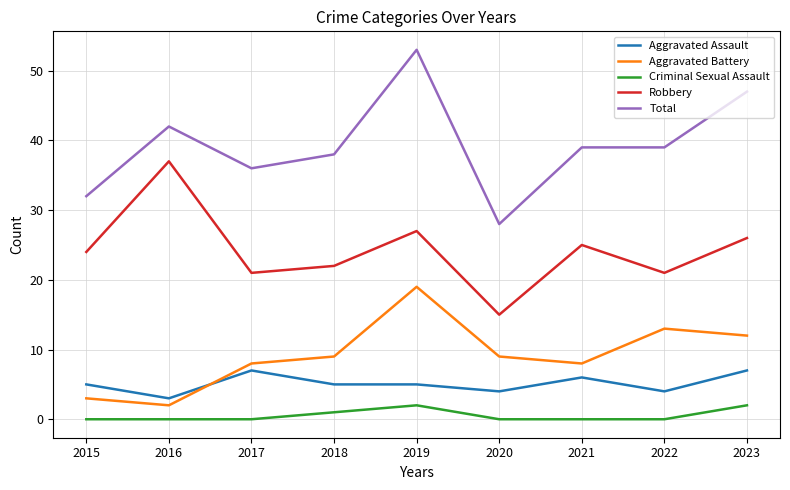

What is the difference between the maximum and minimum values in the Criminal Sexual Assault series?

2